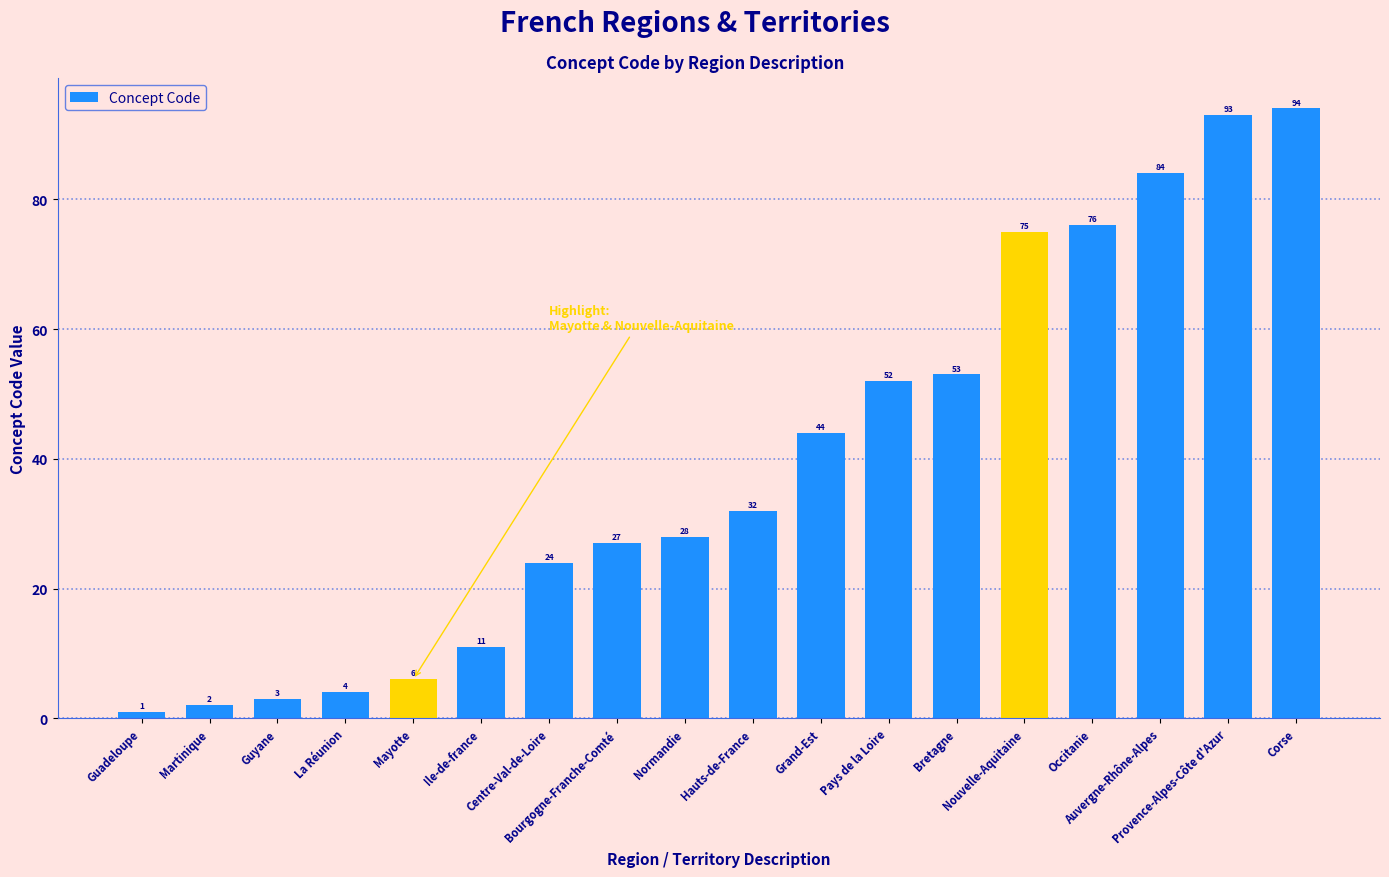

Rank the categories by value from lowest to highest.

Guadeloupe, Martinique, Guyane, La Réunion, Mayotte, Ile-de-france, Centre-Val-de-Loire, Bourgogne-Franche-Comté, Normandie, Hauts-de-France, Grand-Est, Pays de la Loire, Bretagne, Nouvelle-Aquitaine, Occitanie, Auvergne-Rhône-Alpes, Provence-Alpes-Côte d'Azur, Corse